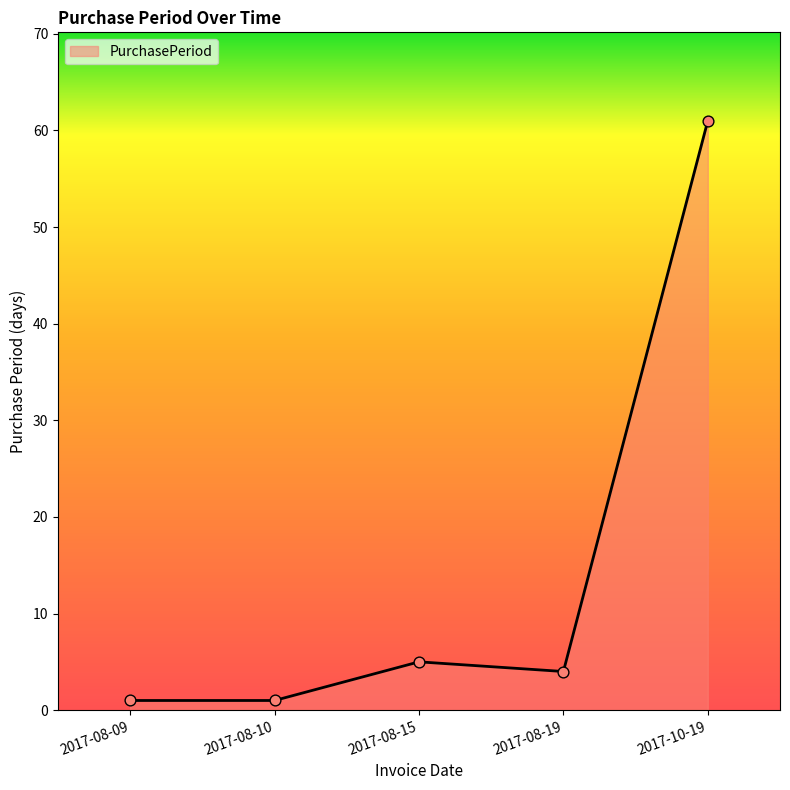

What is the change in value from 2017-08-09 to 2017-10-19?

+60